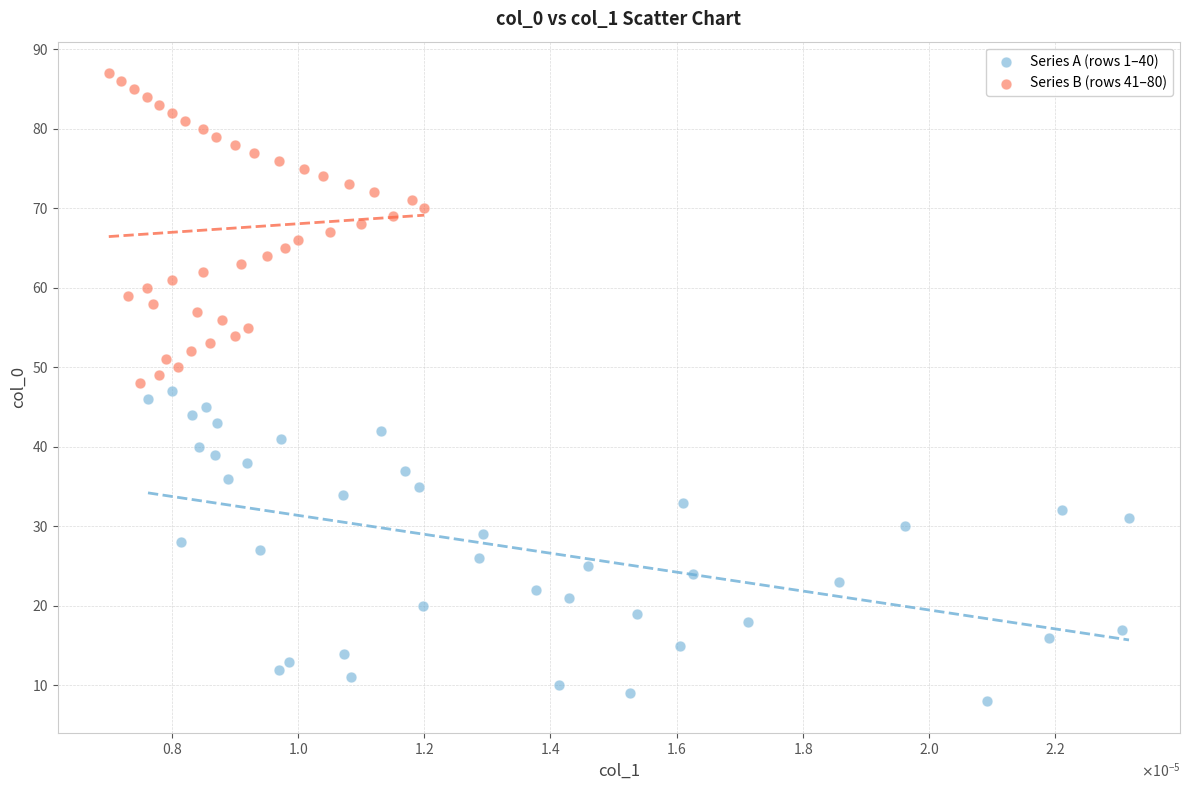

Which series contains the highest Y value?

Series B (rows 41–80)